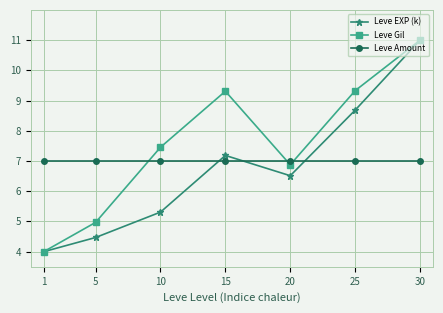

Rank the series by their average value, from lowest to highest.

Leve EXP (k), Leve Amount, Leve Gil